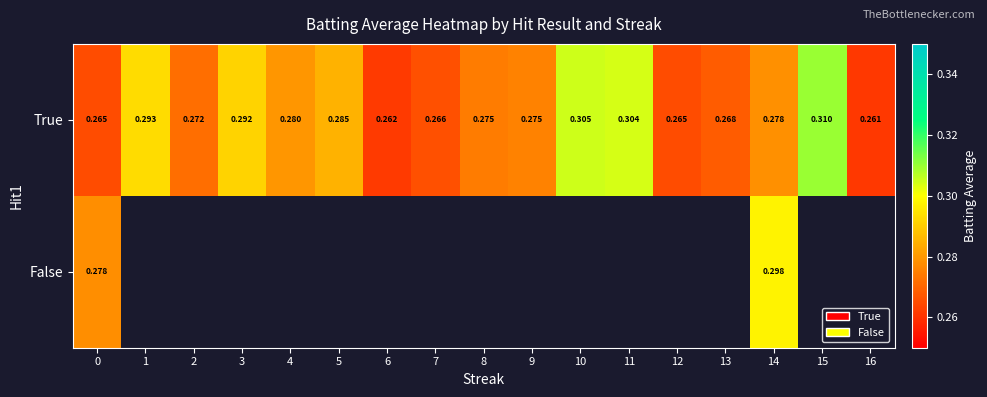

What is the sum of all True values?

4.8